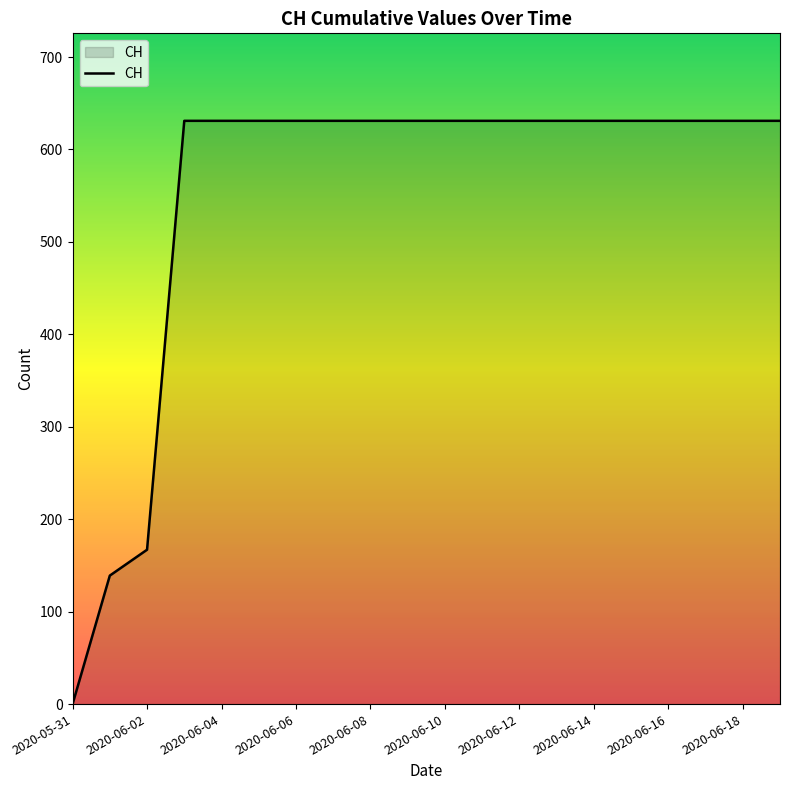

What is the greatest value displayed?

631